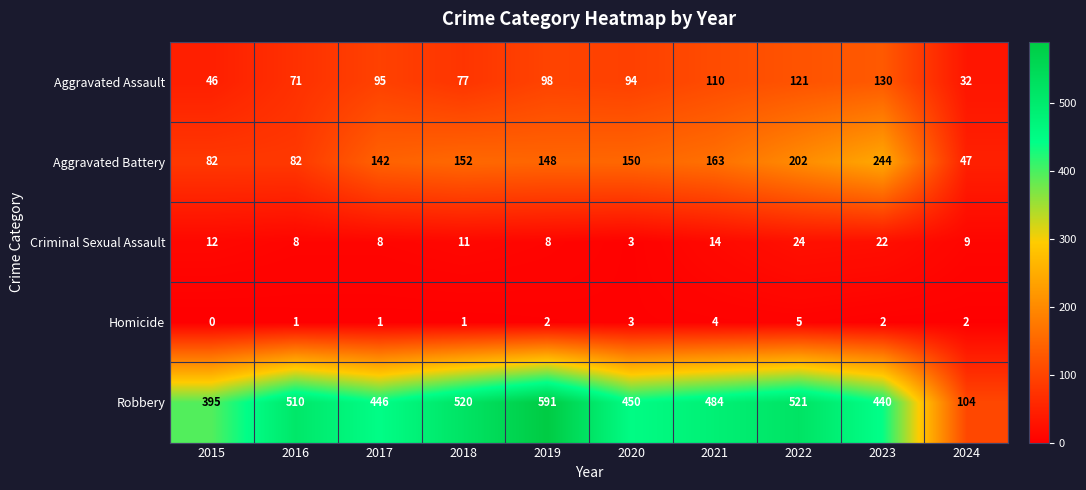

At which label does Criminal Sexual Assault first exceed 11?

2015